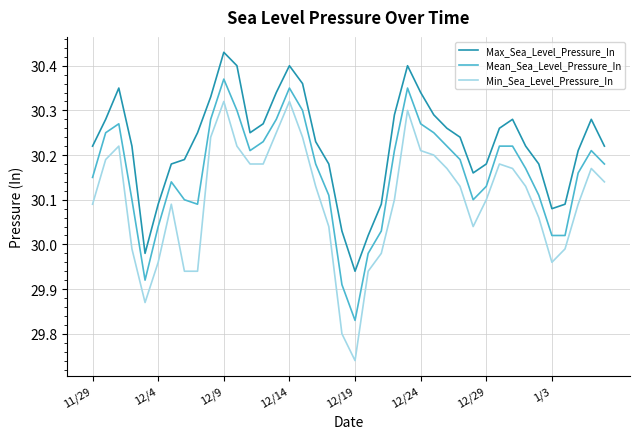

Which series has the largest total across all categories?

Max_Sea_Level_Pressure_In